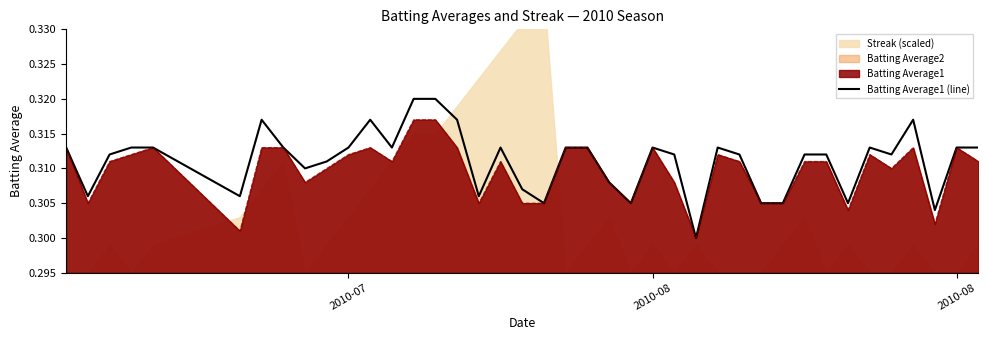

What is the average value?

0.3